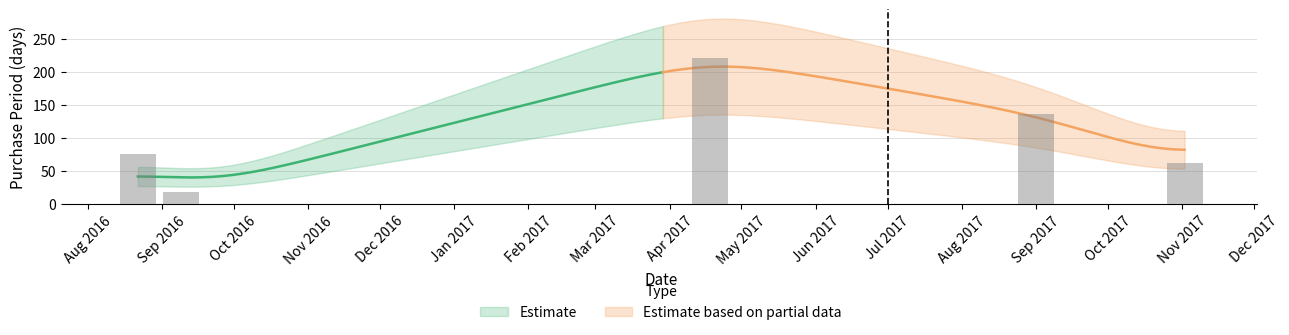

Where is the data nearest to the value 119?

Sep 2017